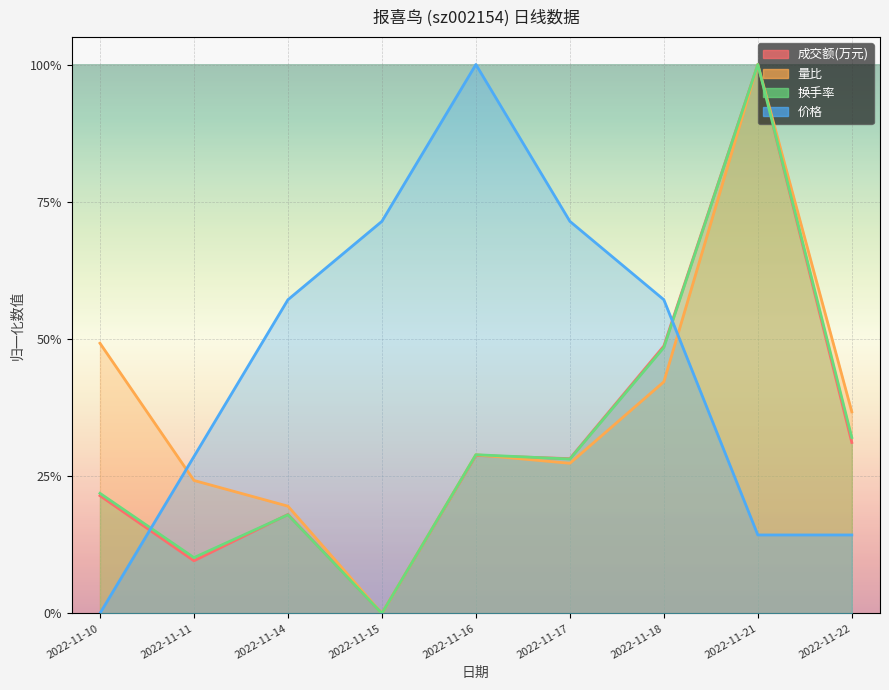

At 2022-11-22, list the series in order from smallest to largest.

价格, 成交额(万元), 换手率, 量比